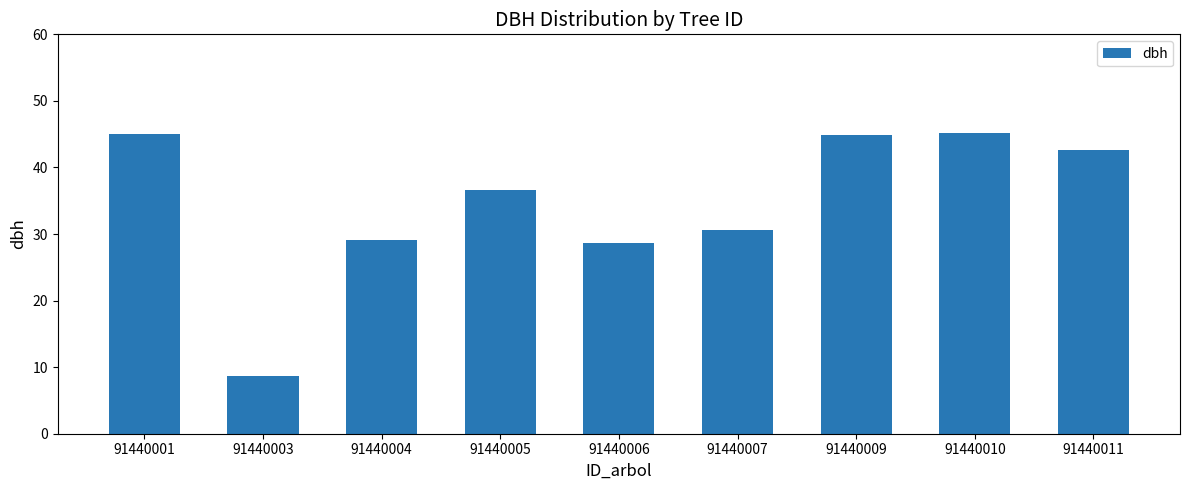

What is the ratio of the value at 91440010 to the value at 91440001?

1.0